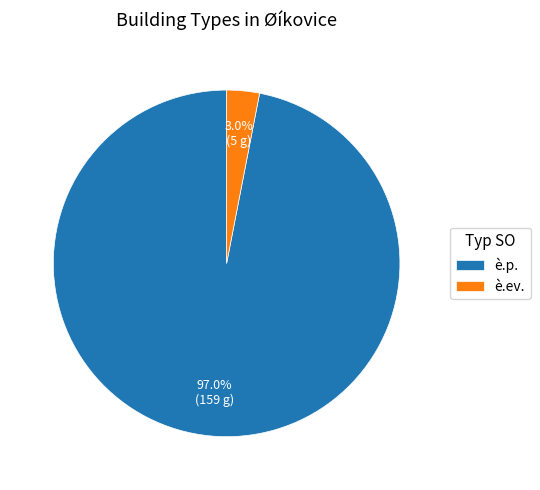

To the nearest percent, what is the average slice percentage?

50%